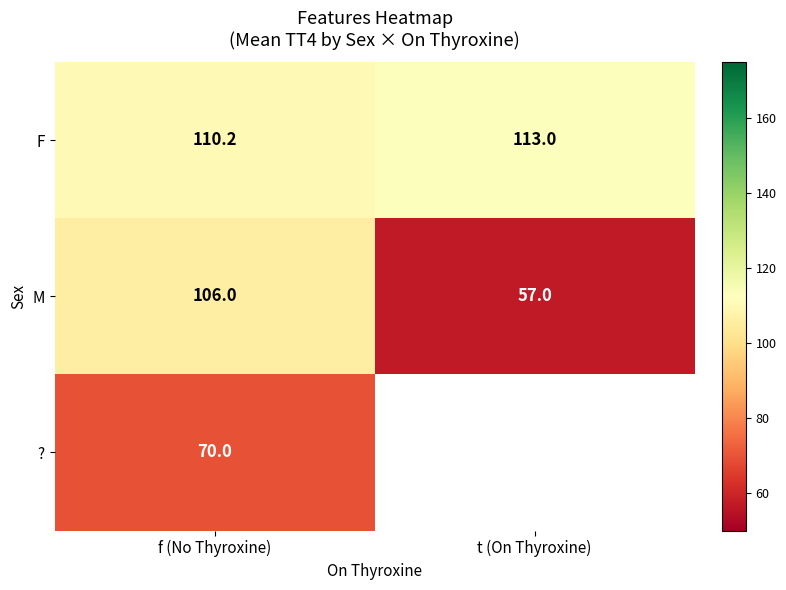

At which label does M reach its minimum?

t (On Thyroxine)